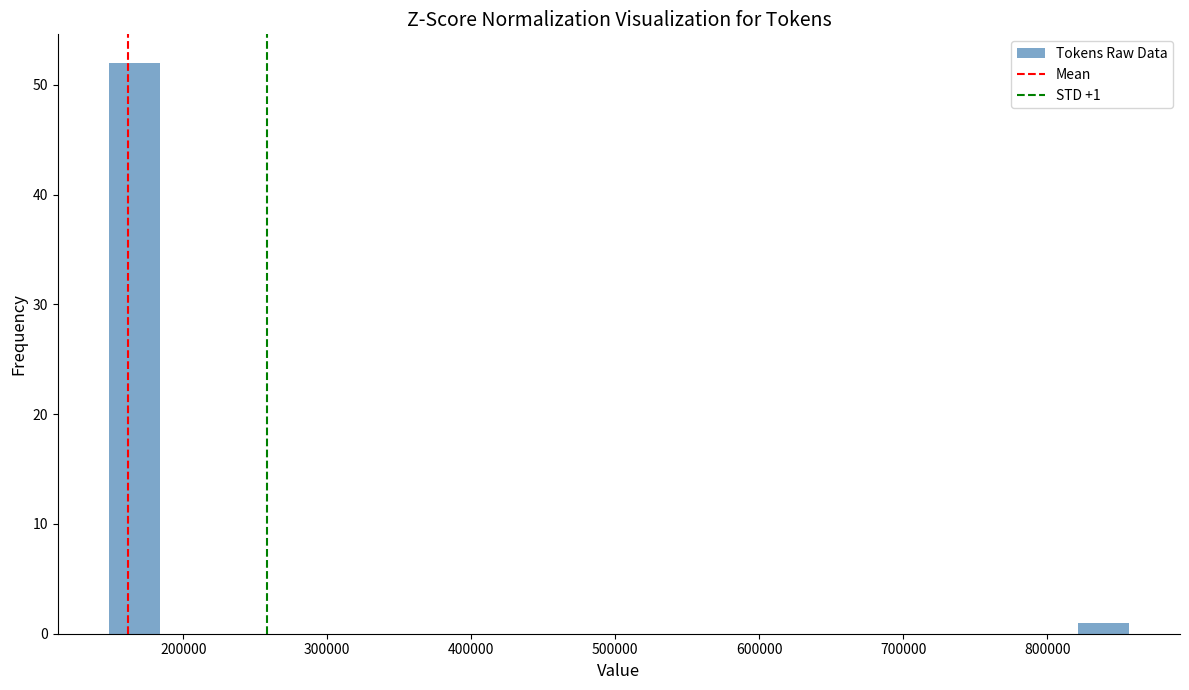

Read against the x-axis, roughly where is the centre of the tallest bar?

170000